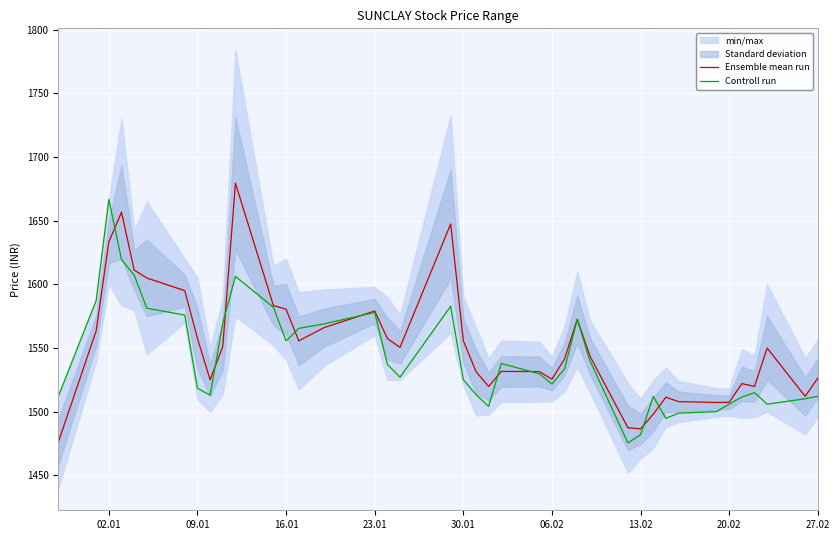

Which series has the largest range (max minus min)?

Ensemble mean run